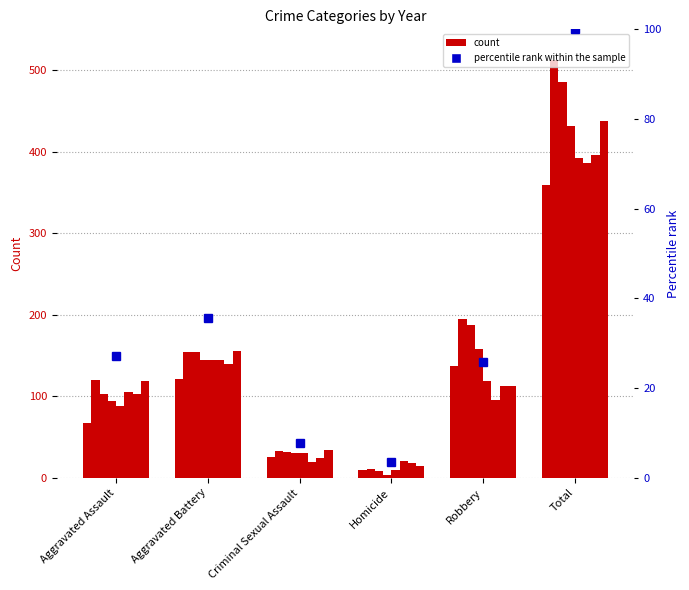

What is the difference between the maximum and second lowest values?

92.2